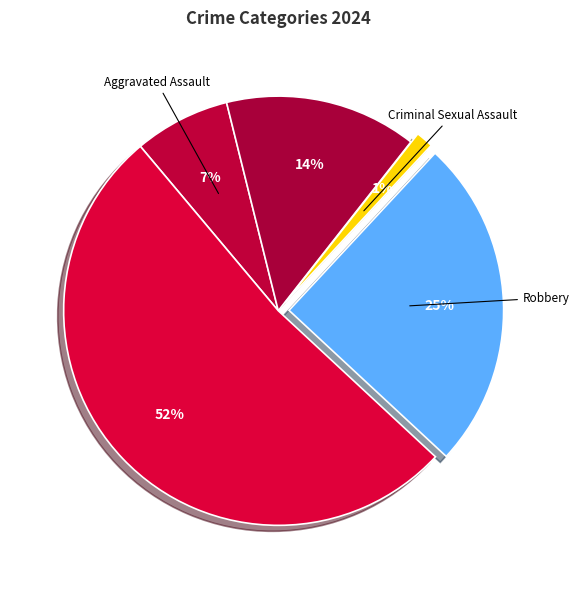

To the nearest percent, what is the difference between the largest and smallest slice percentages?

51%